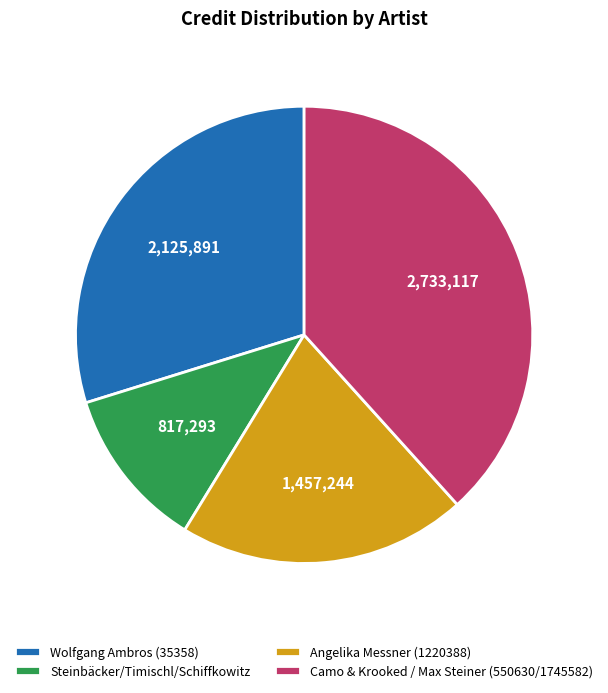

Between Wolfgang Ambros (35358) and Camo & Krooked / Max Steiner (550630/1745582), which is larger?

Camo & Krooked / Max Steiner (550630/1745582)